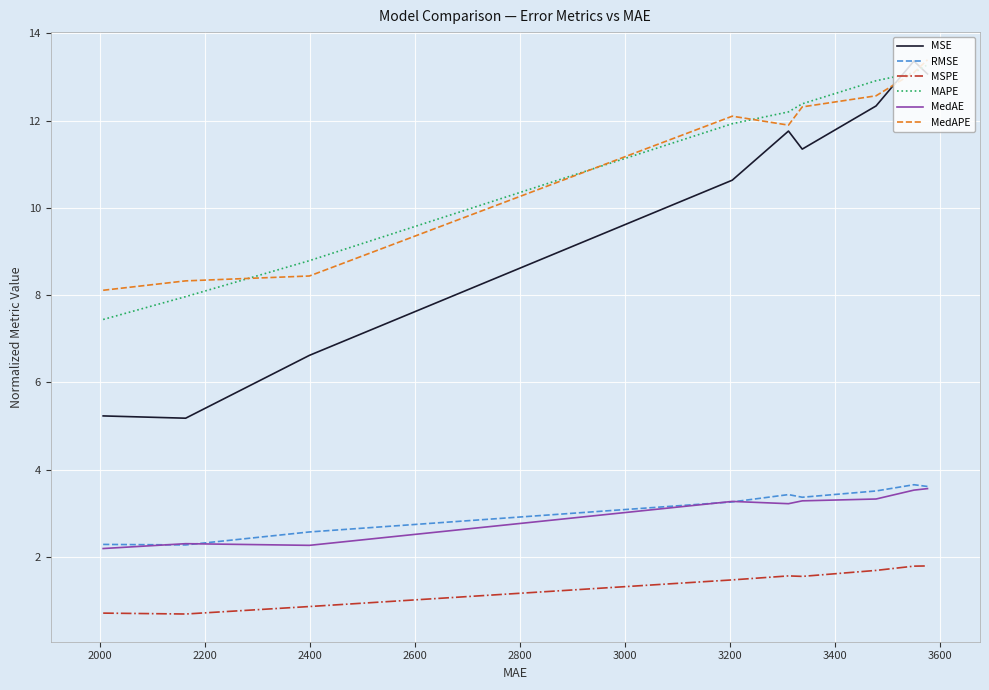

True or false: MedAPE and RMSE cross at least once.

False